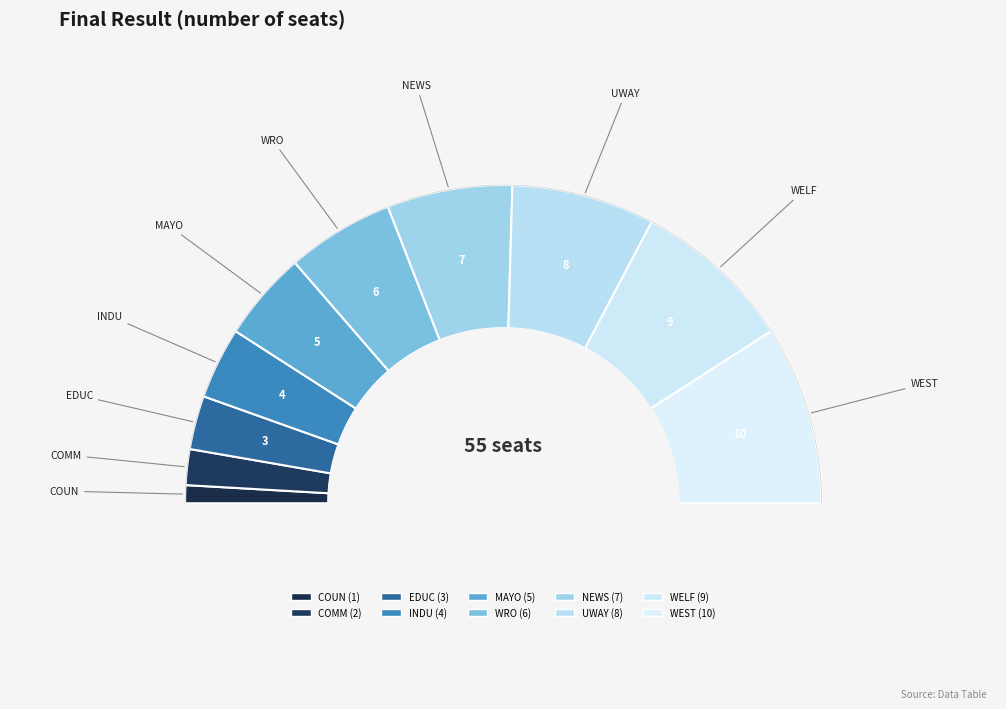

To the nearest percent, what portion does EDUC represent?

5%